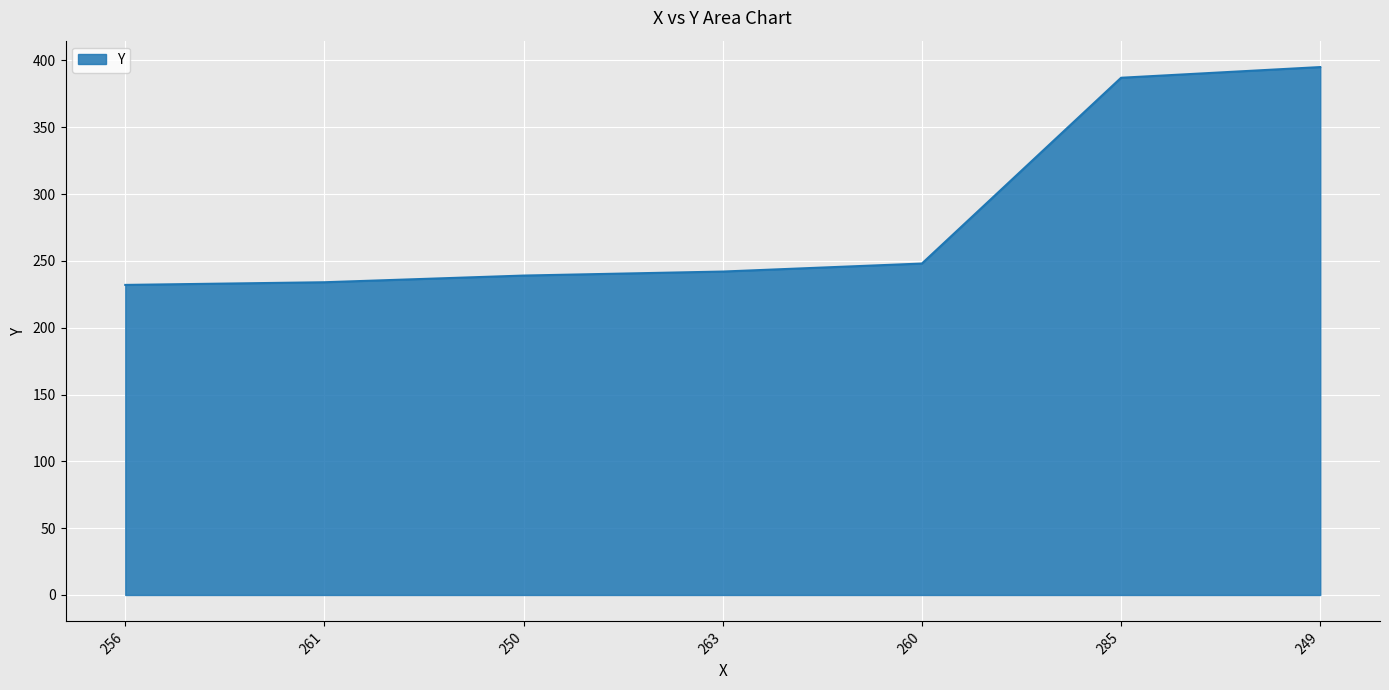

True or false: the data shows 342 at 260.

False